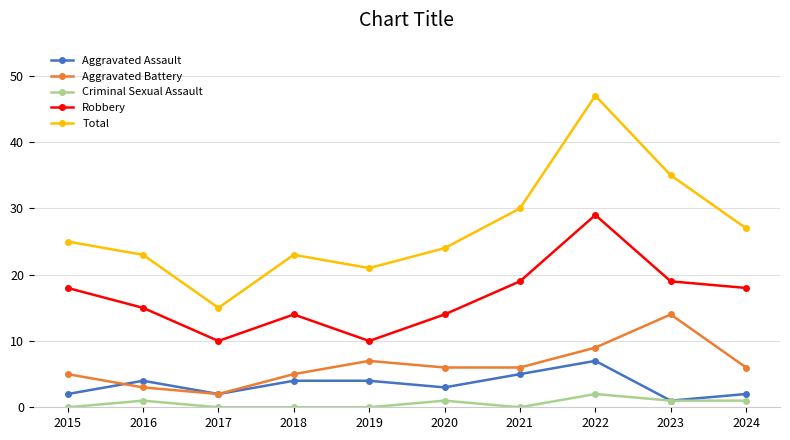

Reading left to right, what are all the values shown in this chart?

Aggravated Assault: 2015=2	2016=4	2017=2	2018=4	2019=4	2020=3	2021=5	2022=7	2023=1	2024=2
Aggravated Battery: 2015=5	2016=3	2017=2	2018=5	2019=7	2020=6	2021=6	2022=9	2023=14	2024=6
Criminal Sexual Assault: 2015=0	2016=1	2017=0	2018=0	2019=0	2020=1	2021=0	2022=2	2023=1	2024=1
Robbery: 2015=18	2016=15	2017=10	2018=14	2019=10	2020=14	2021=19	2022=29	2023=19	2024=18
Total: 2015=25	2016=23	2017=15	2018=23	2019=21	2020=24	2021=30	2022=47	2023=35	2024=27